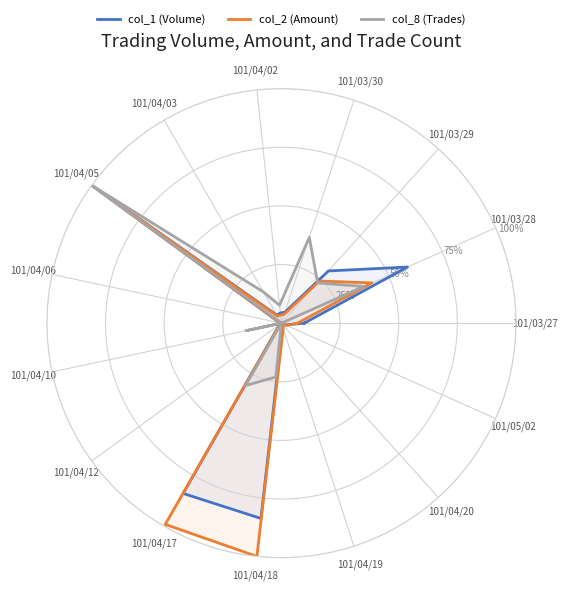

True or false: col_8 (Trades) has a value of 0.4 at 101/03/28.

True